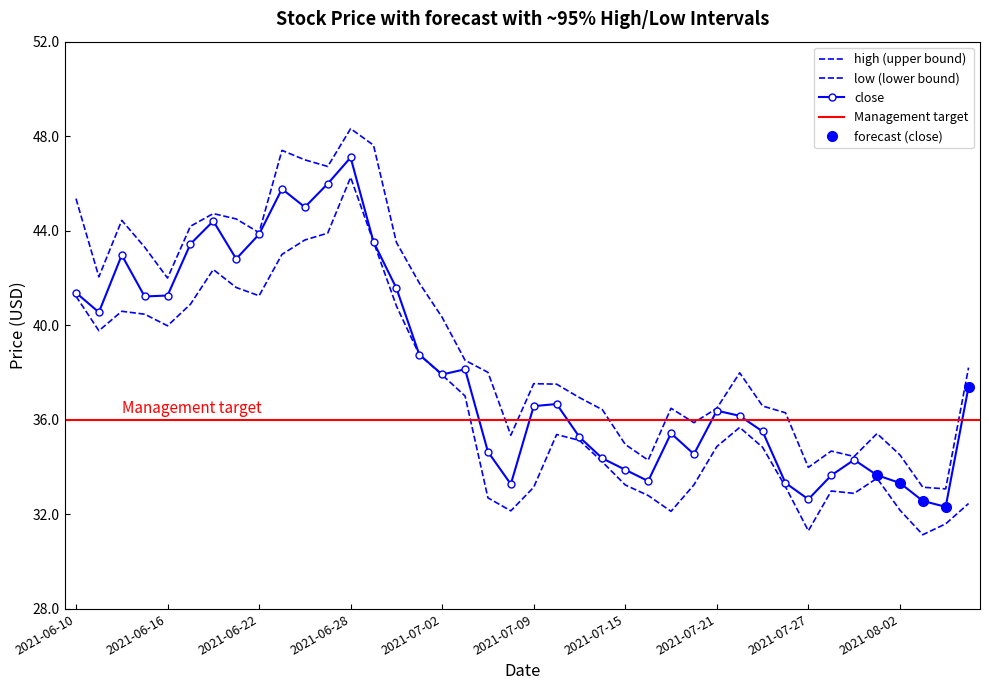

The high series shows 61.1 at 2021-07-15. True or false?

False